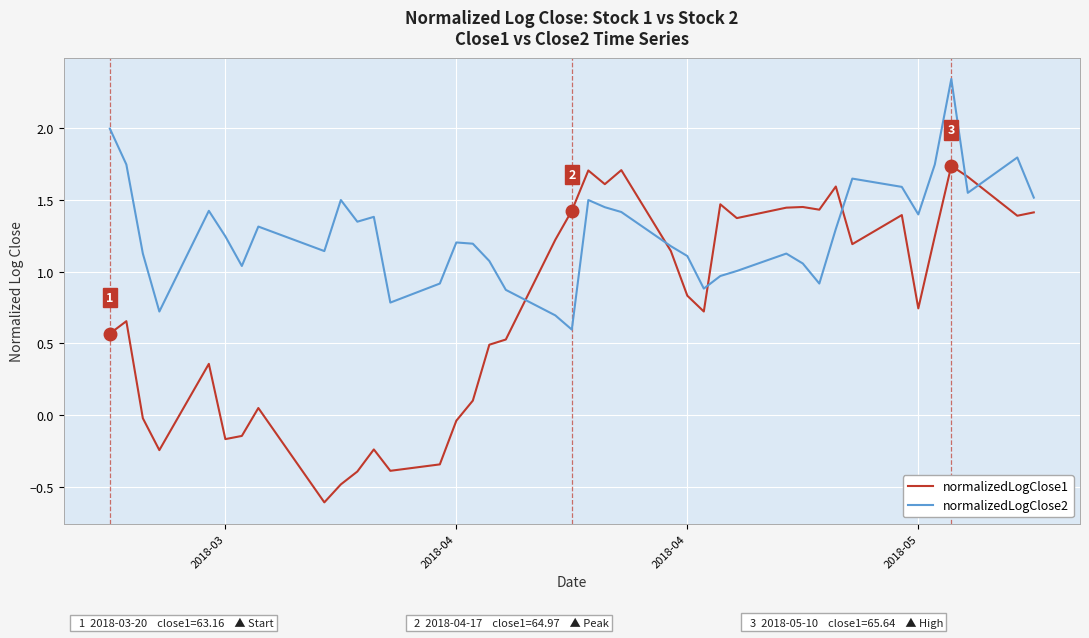

Rank the series by their average value, from lowest to highest.

normalizedLogClose1, normalizedLogClose2